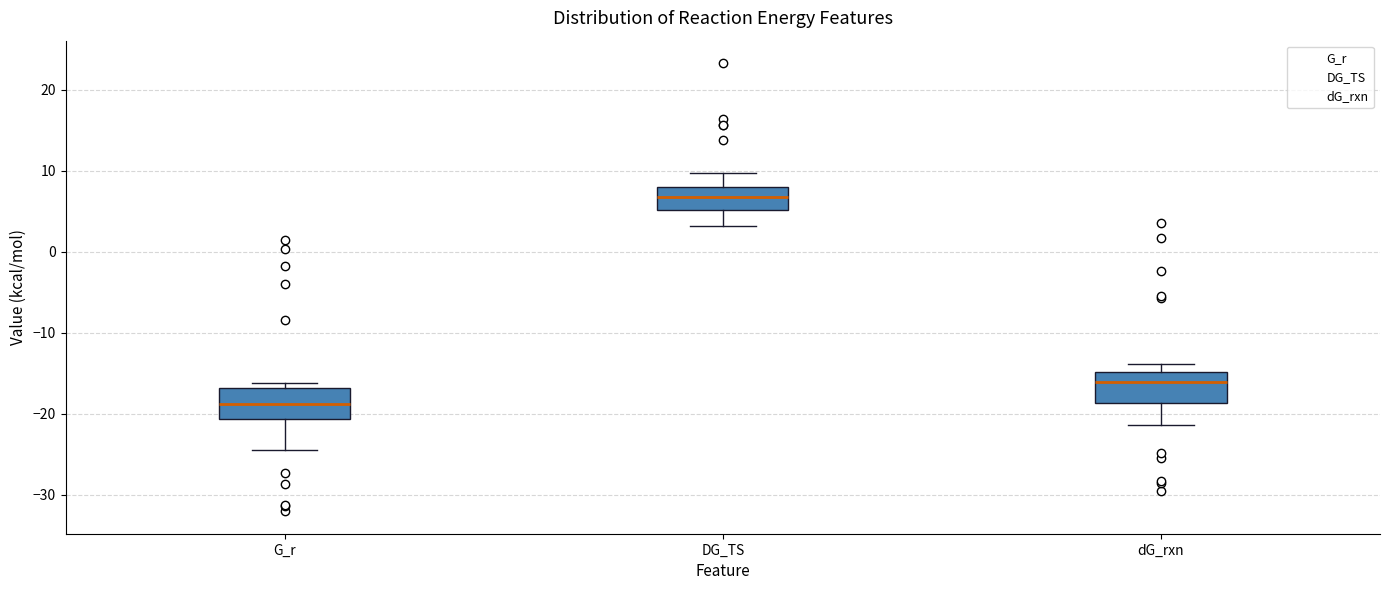

Where is the lower edge of the box for dG_rxn on the y-axis? The values are not printed on the chart, so give them approximately, as read against the axis.

-19